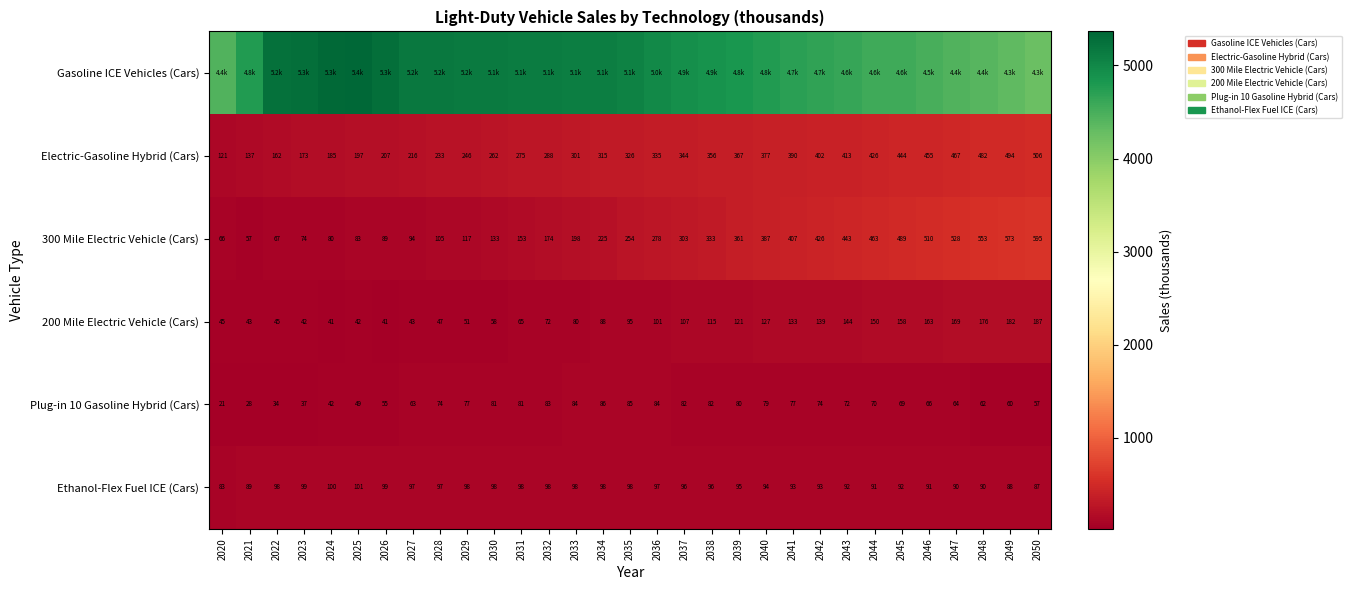

Is the value of Plug-in 10 Gasoline Hybrid (Cars) at 2034 greater than the value of Ethanol-Flex Fuel ICE (Cars) at 2031?

No